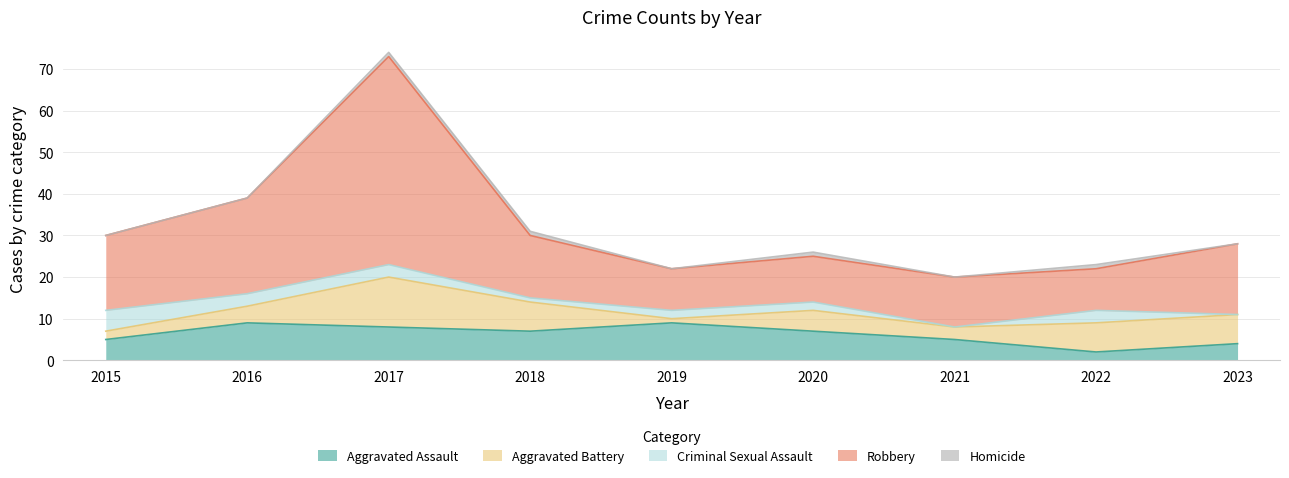

What is the total value across all series at 2015?

30